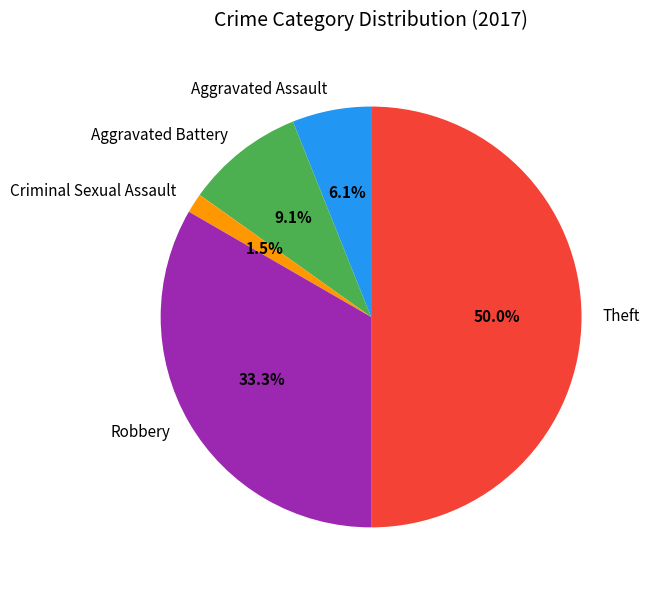

How many slices are in this pie chart?

5